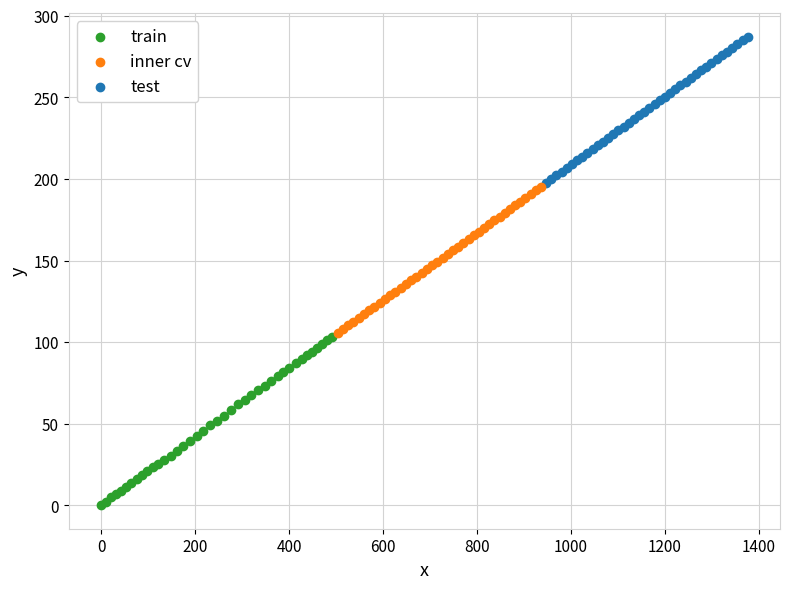

Which series reaches the maximum Y coordinate?

test